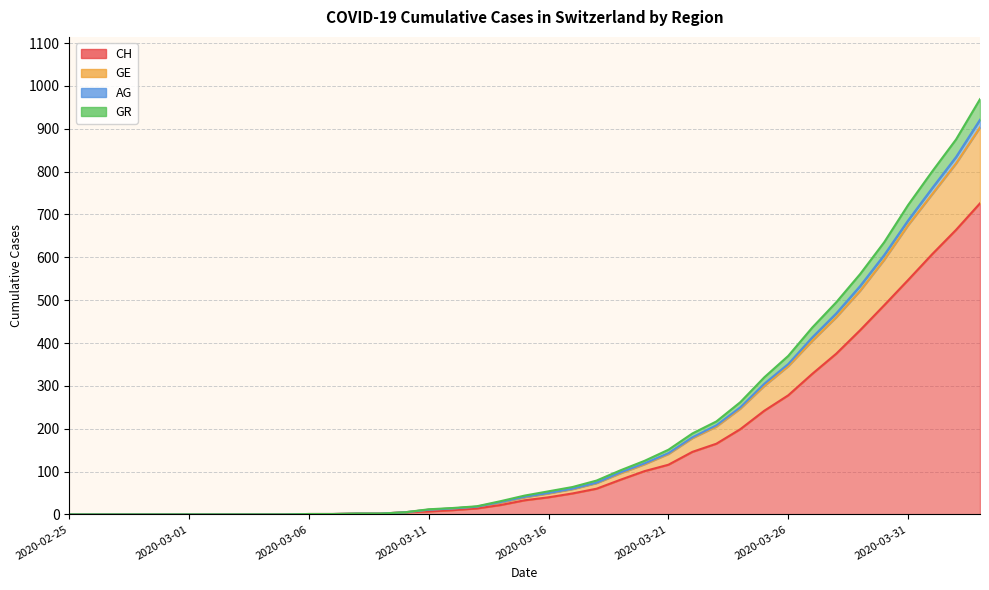

Reading left to right, what are all the values shown in this chart?

CH: 2020-02-25=0	2020-02-26=0	2020-02-27=0	2020-02-28=0	2020-02-29=0	2020-03-01=0	2020-03-02=0	2020-03-03=0	2020-03-04=0	2020-03-05=0	2020-03-06=1	2020-03-07=1	2020-03-08=2	2020-03-09=2	2020-03-10=5	2020-03-11=7	2020-03-12=10	2020-03-13=14	2020-03-14=22	2020-03-15=33	2020-03-16=40	2020-03-17=49	2020-03-18=60	2020-03-19=81	2020-03-20=101	2020-03-21=116	2020-03-22=146	2020-03-23=165	2020-03-24=199	2020-03-25=242	2020-03-26=278	2020-03-27=328	2020-03-28=375	2020-03-29=430	2020-03-30=488	2020-03-31=547	2020-04-01=607	2020-04-02=664	2020-04-03=726
GE: 2020-02-25=0	2020-02-26=0	2020-02-27=0	2020-02-28=0	2020-02-29=0	2020-03-01=0	2020-03-02=0	2020-03-03=0	2020-03-04=0	2020-03-05=0	2020-03-06=1	2020-03-07=1	2020-03-08=2	2020-03-09=2	2020-03-10=5	2020-03-11=11	2020-03-12=14	2020-03-13=18	2020-03-14=28	2020-03-15=40	2020-03-16=49	2020-03-17=59	2020-03-18=73	2020-03-19=96	2020-03-20=117	2020-03-21=141	2020-03-22=178	2020-03-23=205	2020-03-24=247	2020-03-25=300	2020-03-26=346	2020-03-27=405	2020-03-28=460	2020-03-29=522	2020-03-30=594	2020-03-31=675	2020-04-01=747	2020-04-02=819	2020-04-03=903
AG: 2020-02-25=0	2020-02-26=0	2020-02-27=0	2020-02-28=0	2020-02-29=0	2020-03-01=0	2020-03-02=0	2020-03-03=0	2020-03-04=0	2020-03-05=0	2020-03-06=1	2020-03-07=1	2020-03-08=2	2020-03-09=2	2020-03-10=5	2020-03-11=12	2020-03-12=15	2020-03-13=19	2020-03-14=31	2020-03-15=44	2020-03-16=54	2020-03-17=64	2020-03-18=79	2020-03-19=103	2020-03-20=125	2020-03-21=151	2020-03-22=189	2020-03-23=217	2020-03-24=262	2020-03-25=320	2020-03-26=370	2020-03-27=436	2020-03-28=495	2020-03-29=561	2020-03-30=635	2020-03-31=722	2020-04-01=800	2020-04-02=875	2020-04-03=969
GR: 2020-02-25=0	2020-02-26=0	2020-02-27=0	2020-02-28=0	2020-02-29=0	2020-03-01=0	2020-03-02=0	2020-03-03=0	2020-03-04=0	2020-03-05=0	2020-03-06=1	2020-03-07=1	2020-03-08=2	2020-03-09=2	2020-03-10=5	2020-03-11=11	2020-03-12=14	2020-03-13=18	2020-03-14=29	2020-03-15=41	2020-03-16=50	2020-03-17=60	2020-03-18=74	2020-03-19=98	2020-03-20=119	2020-03-21=143	2020-03-22=180	2020-03-23=208	2020-03-24=250	2020-03-25=305	2020-03-26=351	2020-03-27=413	2020-03-28=469	2020-03-29=533	2020-03-30=605	2020-03-31=686	2020-04-01=761	2020-04-02=834	2020-04-03=921